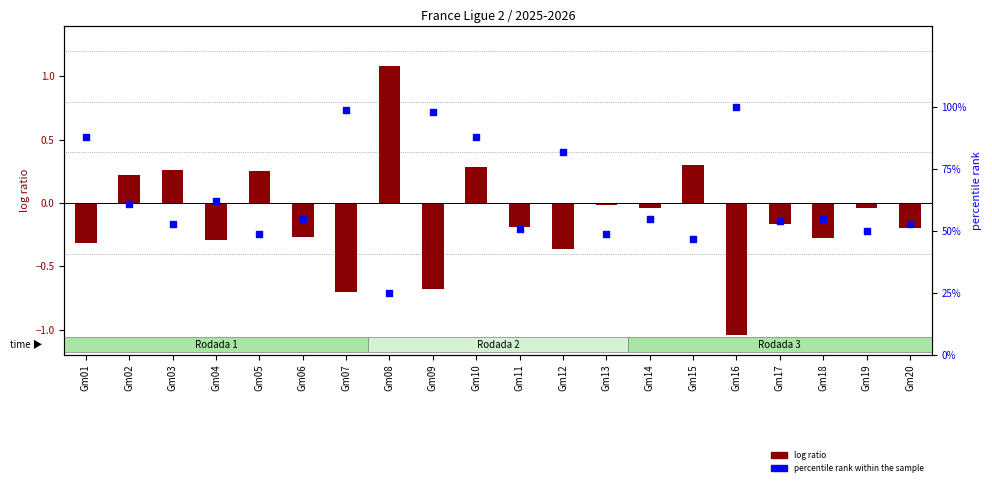

Which series has the largest total across all categories?

percentile rank within the sample